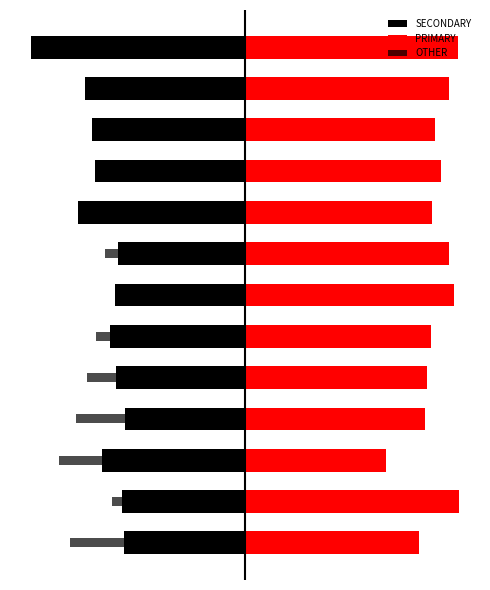

True or false: SECONDARY has a value of -34.0 at 11.

True